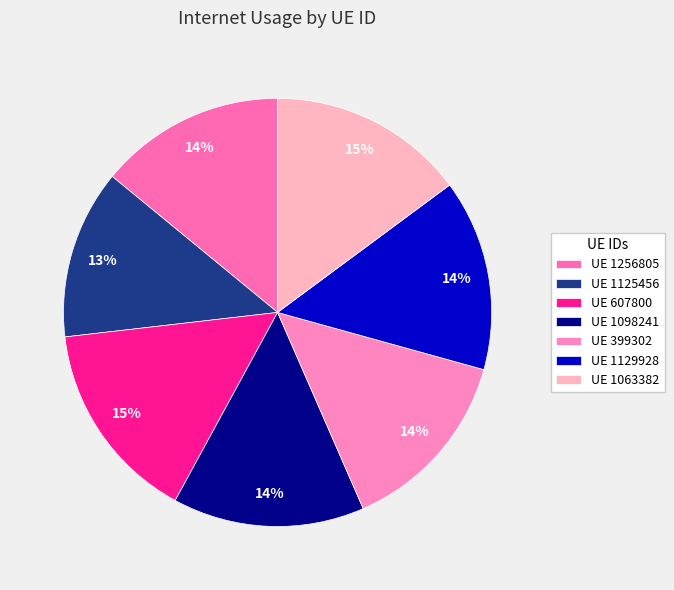

Count the number of slices in the pie.

7